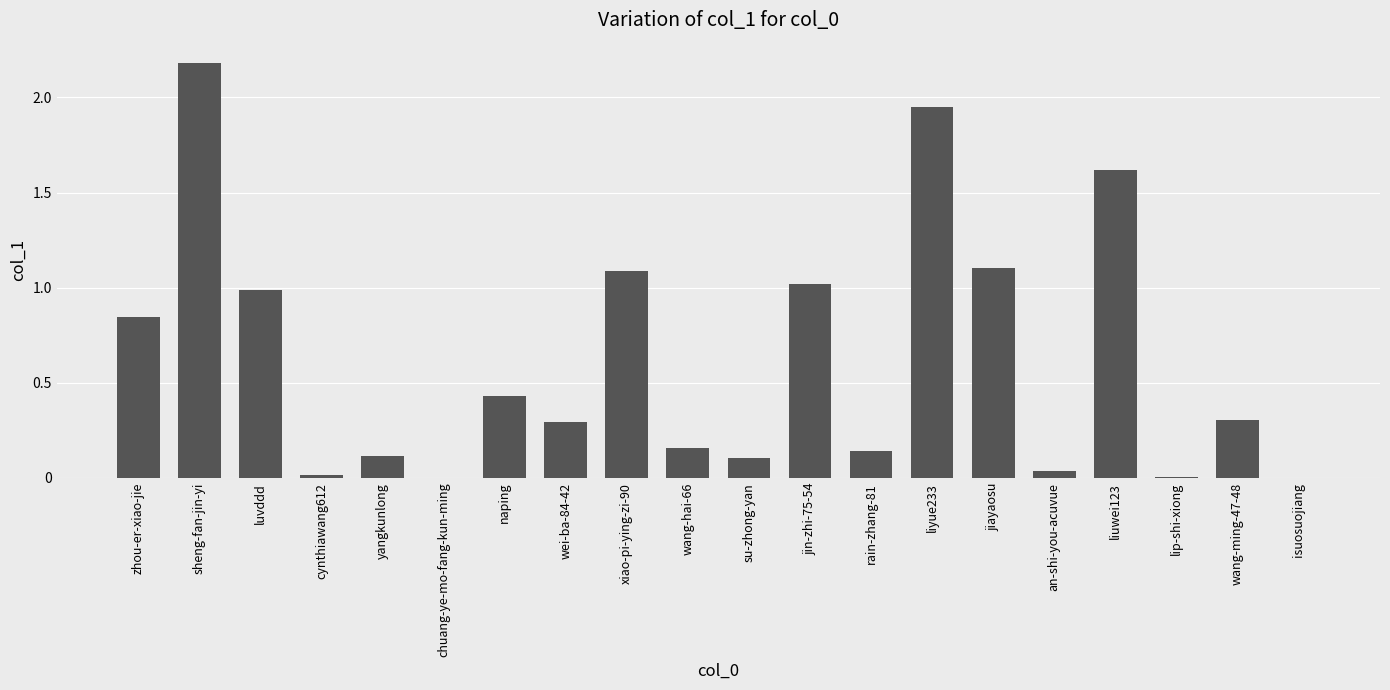

At which label does the data first exceed 30419?

zhou-er-xiao-jie